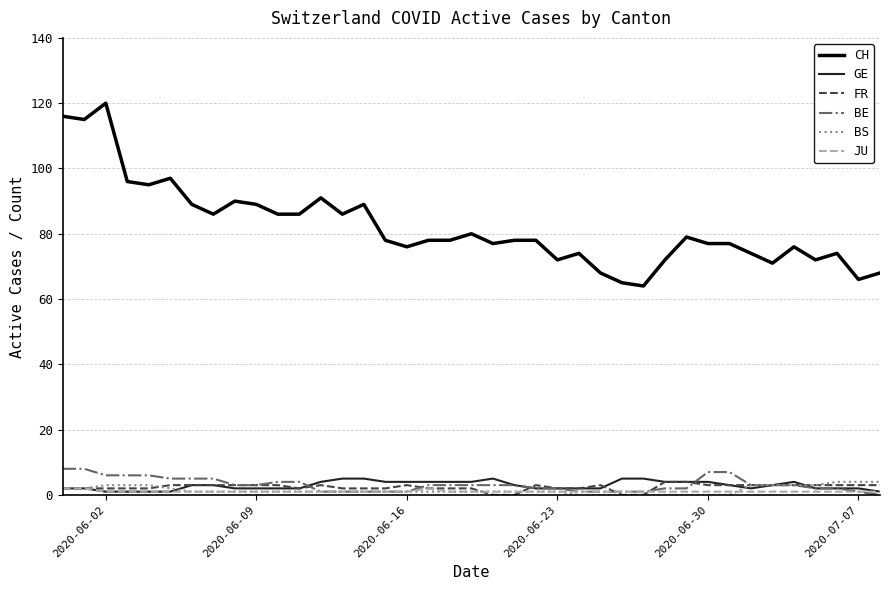

True or false: CH and FR intersect in this chart.

False